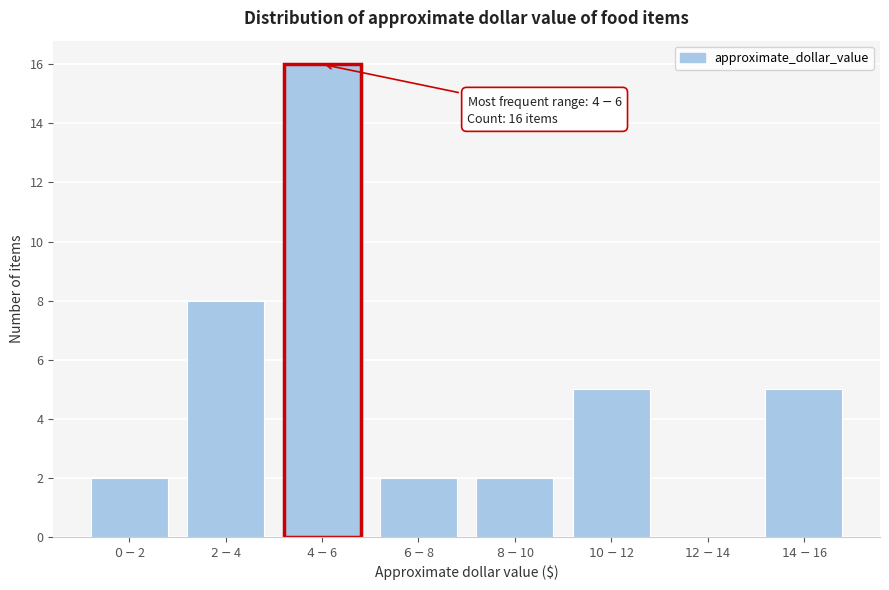

What is the sum of all values?

40